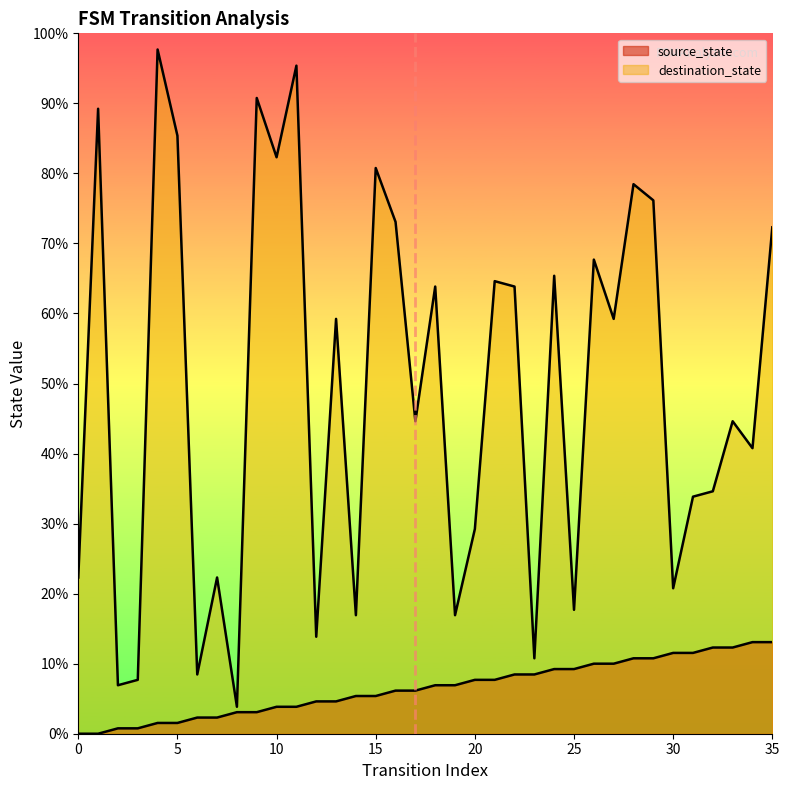

How many values in the destination_state series exceed 77?

16